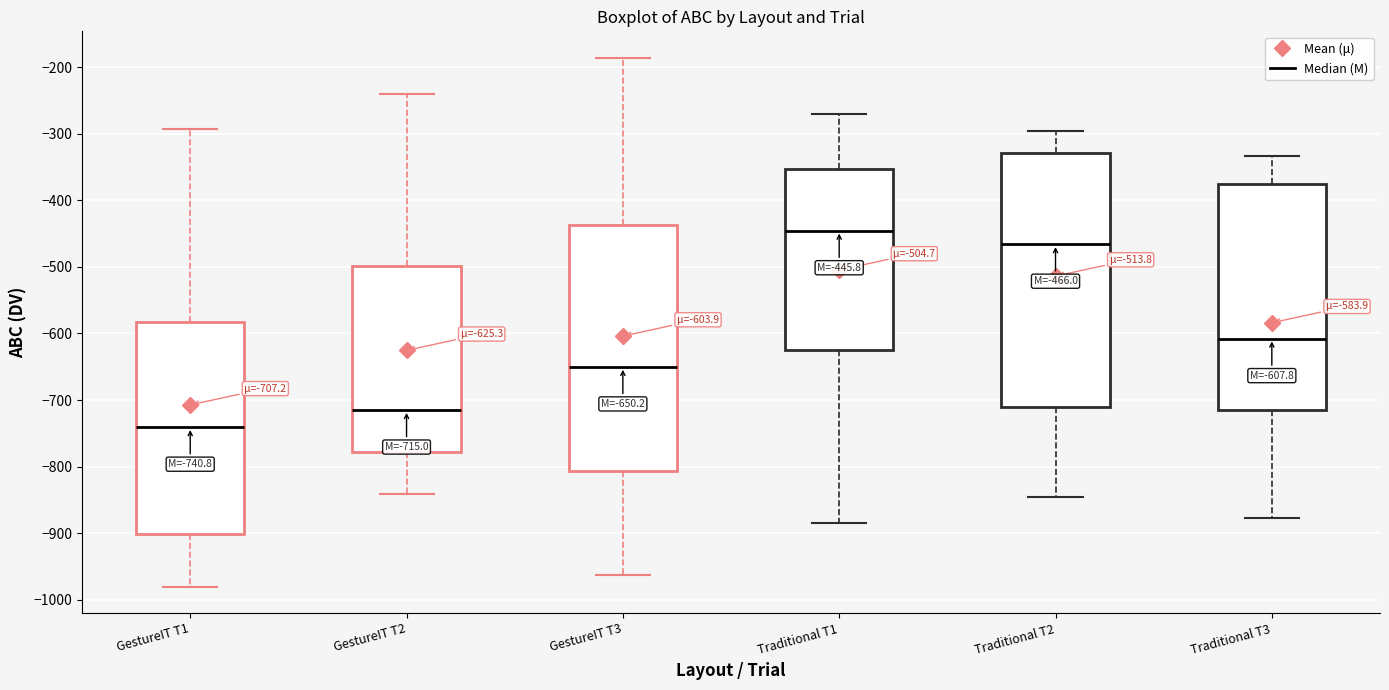

Which box has the lowest median line?

GestureIT T1